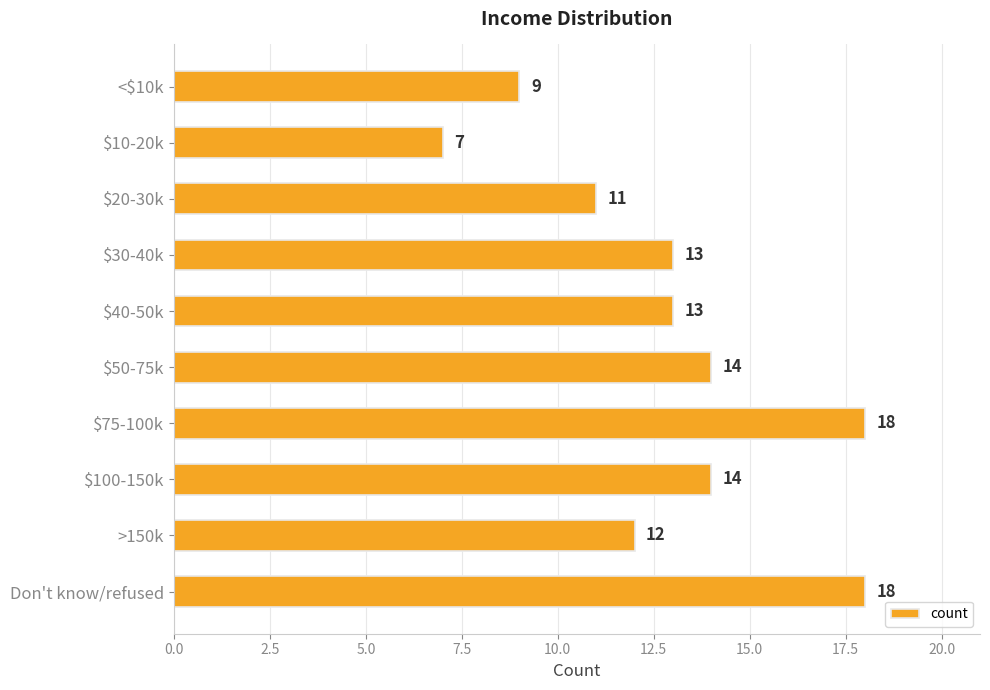

True or false: the data shows 9 at <$10k.

True